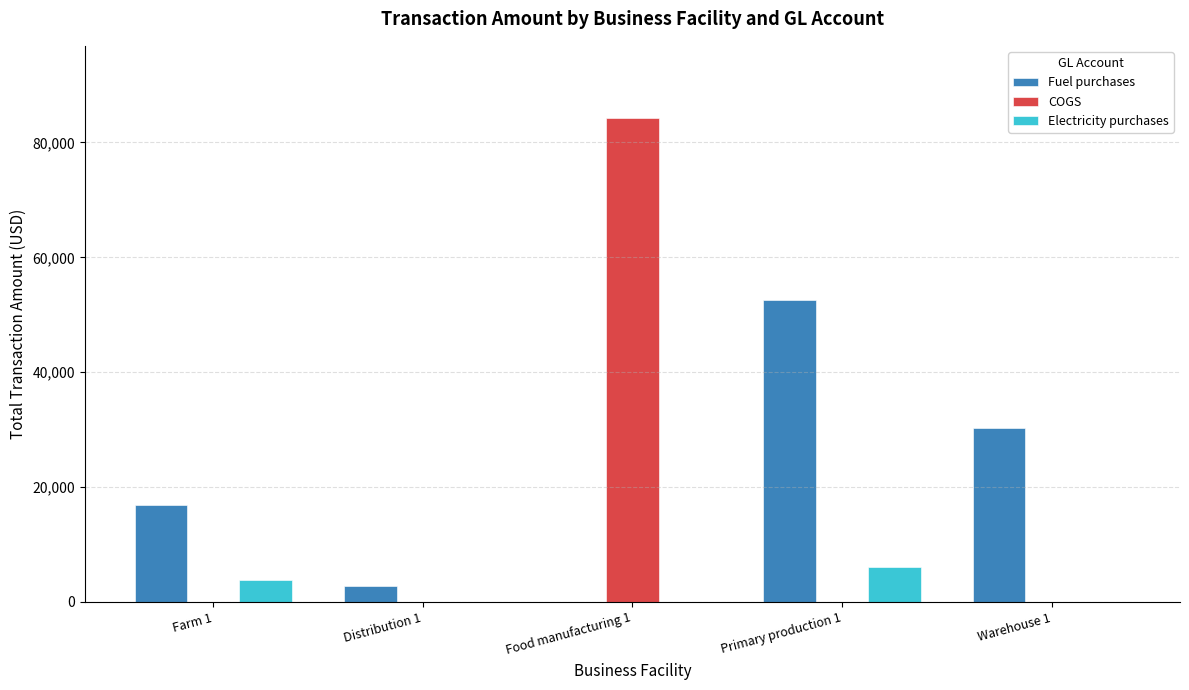

What is the maximum value shown in the chart?

84198.7